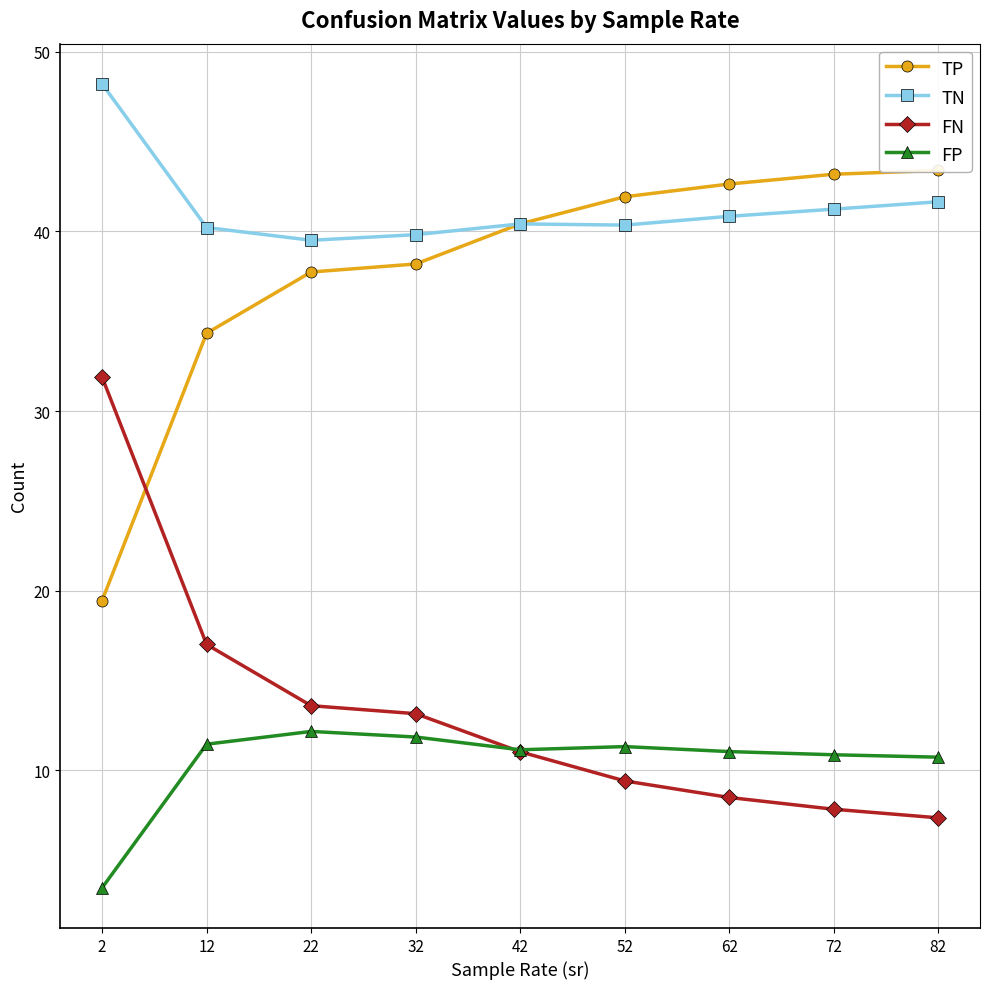

How many lines are shown in the chart?

4